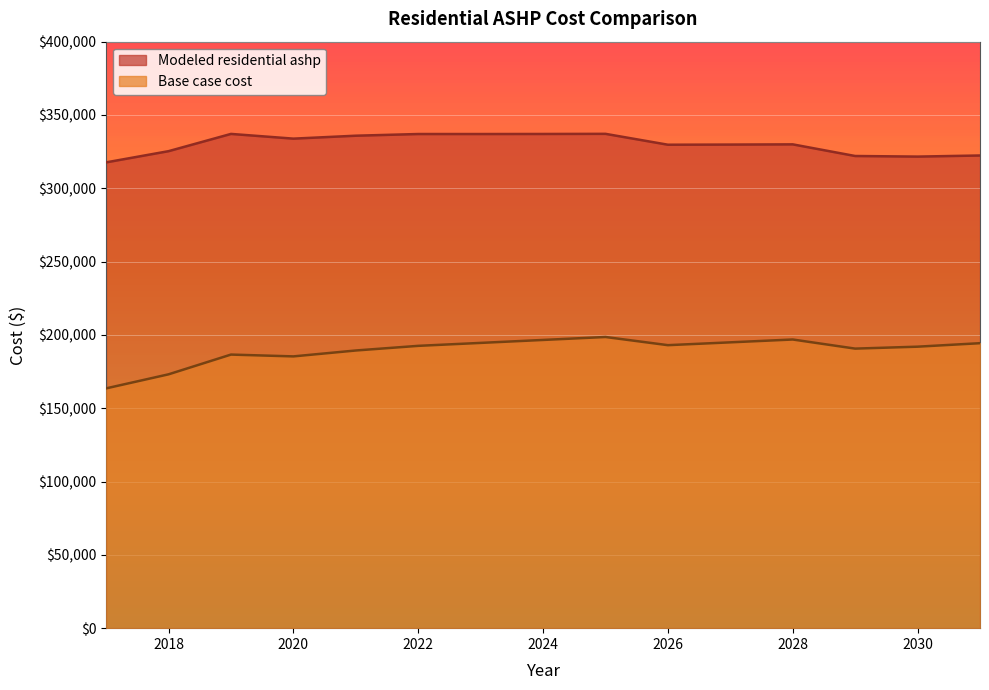

What is the difference between the Modeled residential ashp values at 2017 and 2030?

3938.3